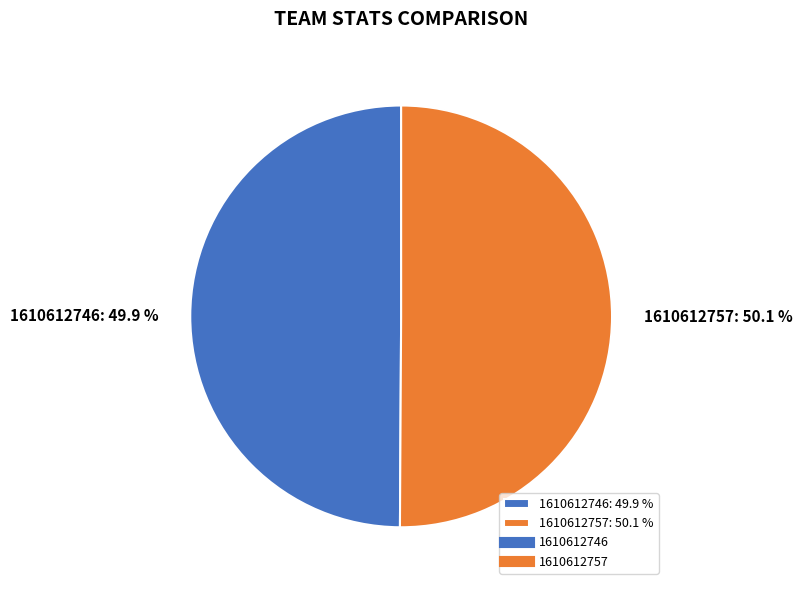

How many segments does this pie chart have?

2